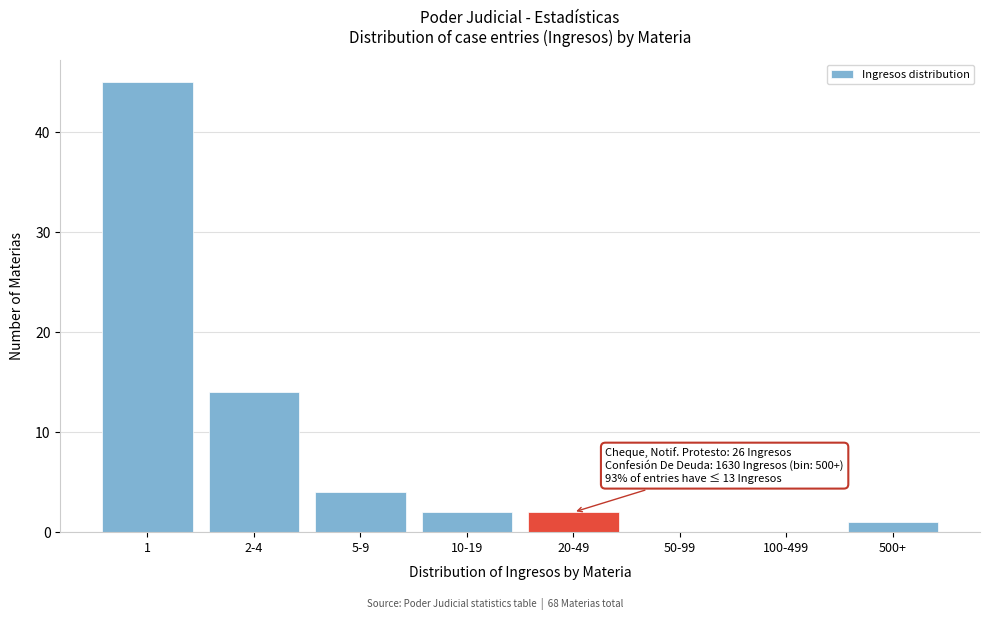

Reading left to right, list all the values displayed in this chart.

1=45	2-4=14	5-9=4	10-19=2	20-49=2	50-99=0	100-499=0	500+=1